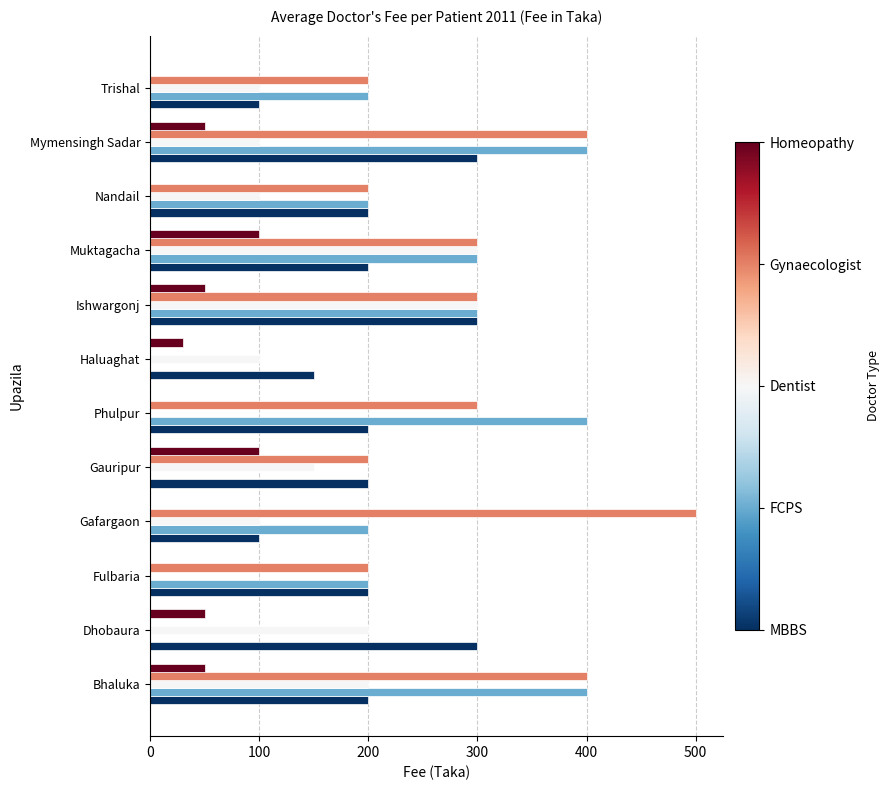

Which label corresponds to the largest value in the chart?

Gafargaon